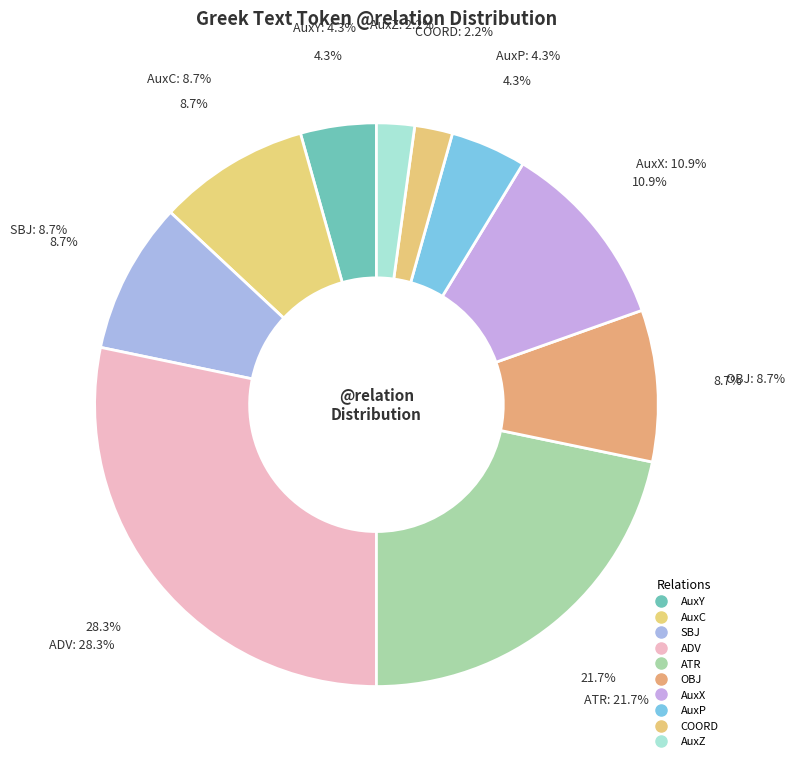

Does u-------- account for over 50% of the chart?

No